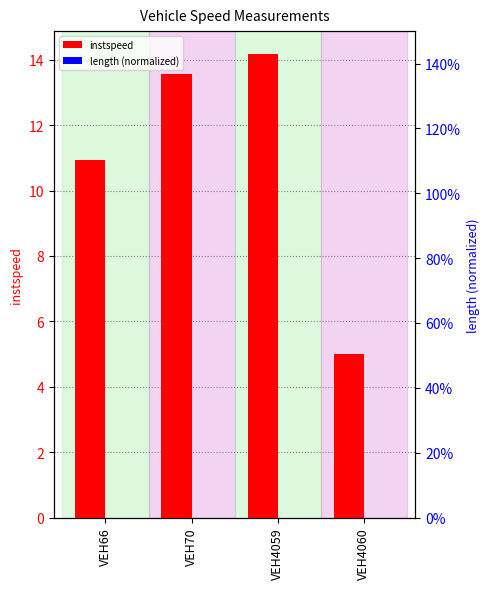

What is the value of the instspeed bar at the 2nd from the left?

13.6